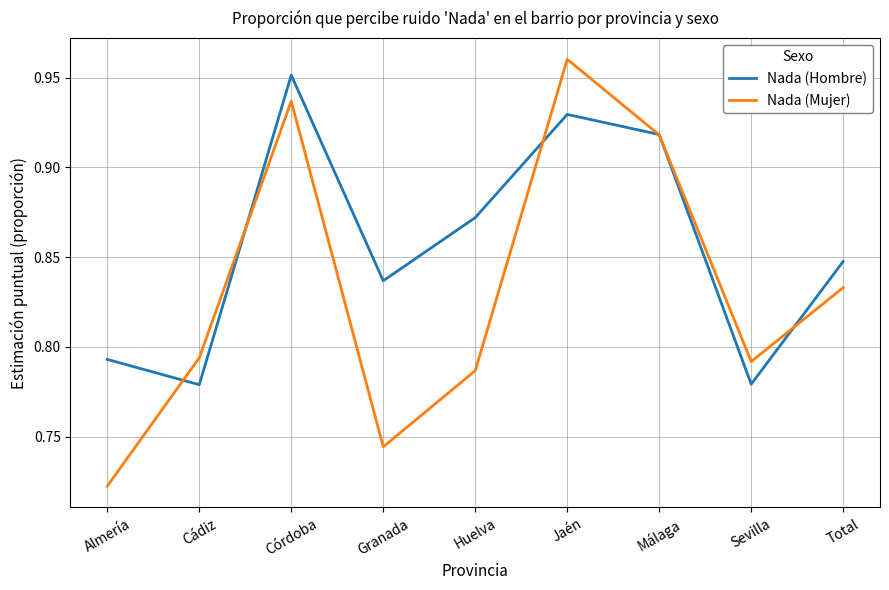

Count the number of data series in this chart.

2